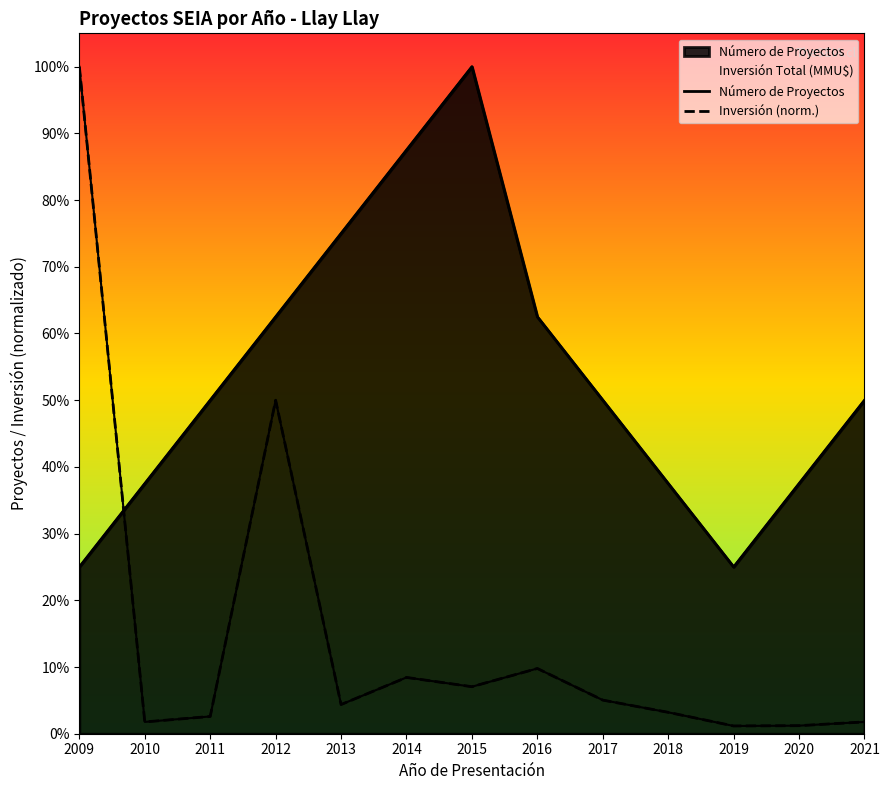

At which category is the sum across all series the highest?

2009